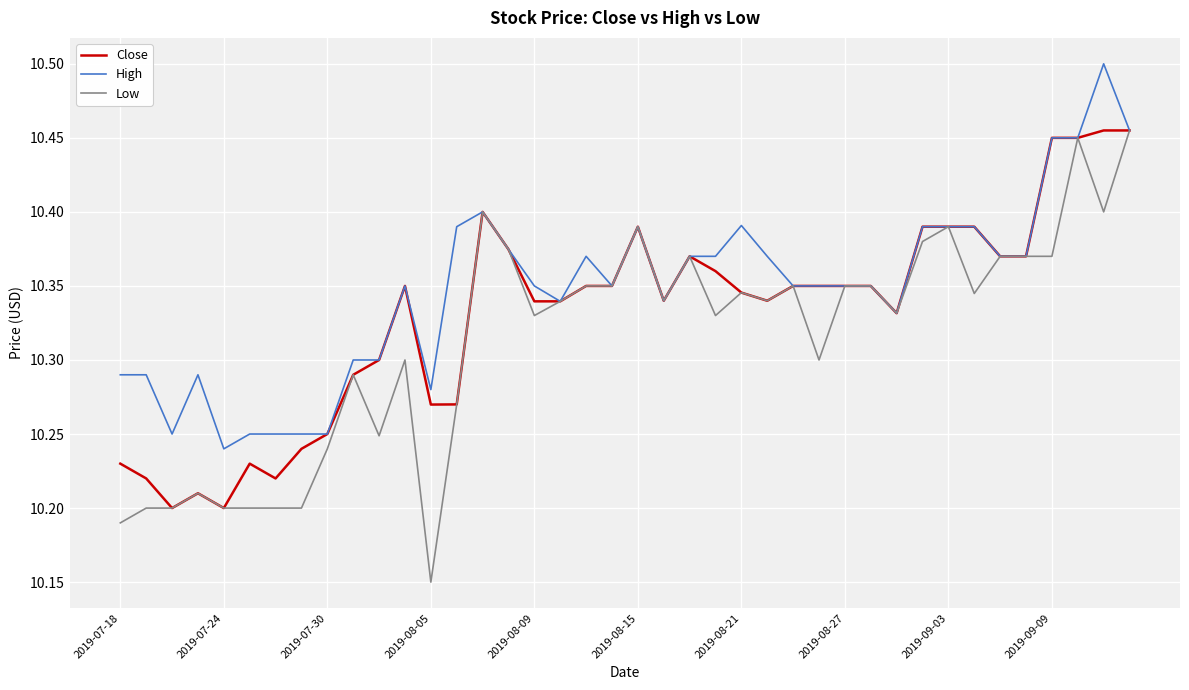

List the series in order of their overall mean, lowest first.

Low, Close, High